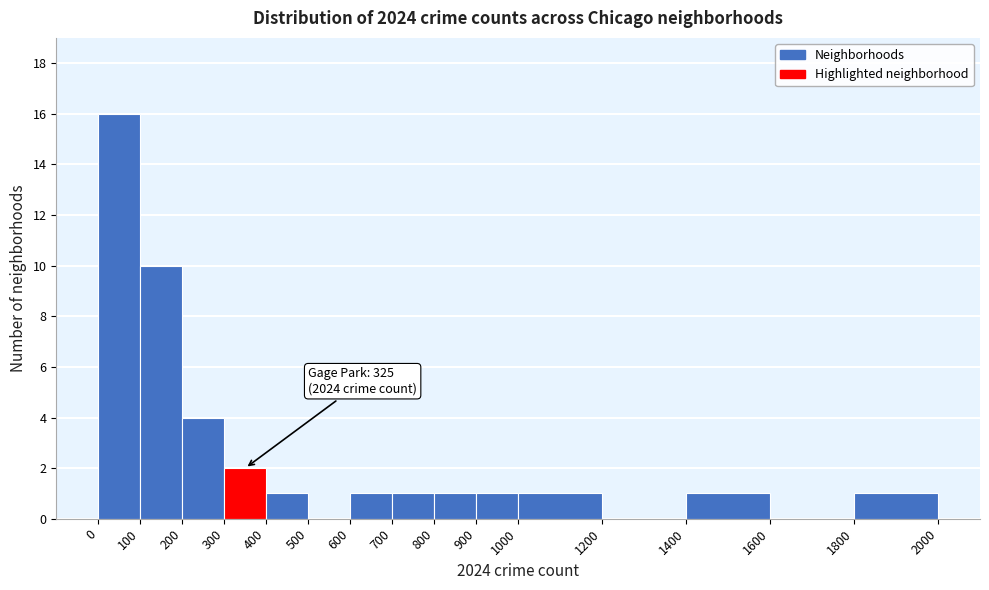

Over which range of the x-axis is the bar tallest?

0 to 100